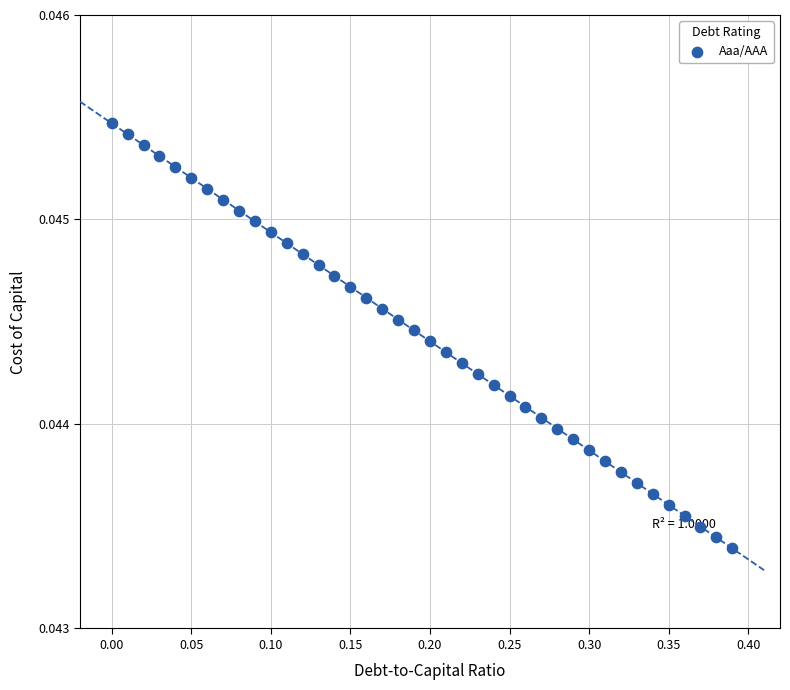

What is the range of X values (max minus min)?

0.4